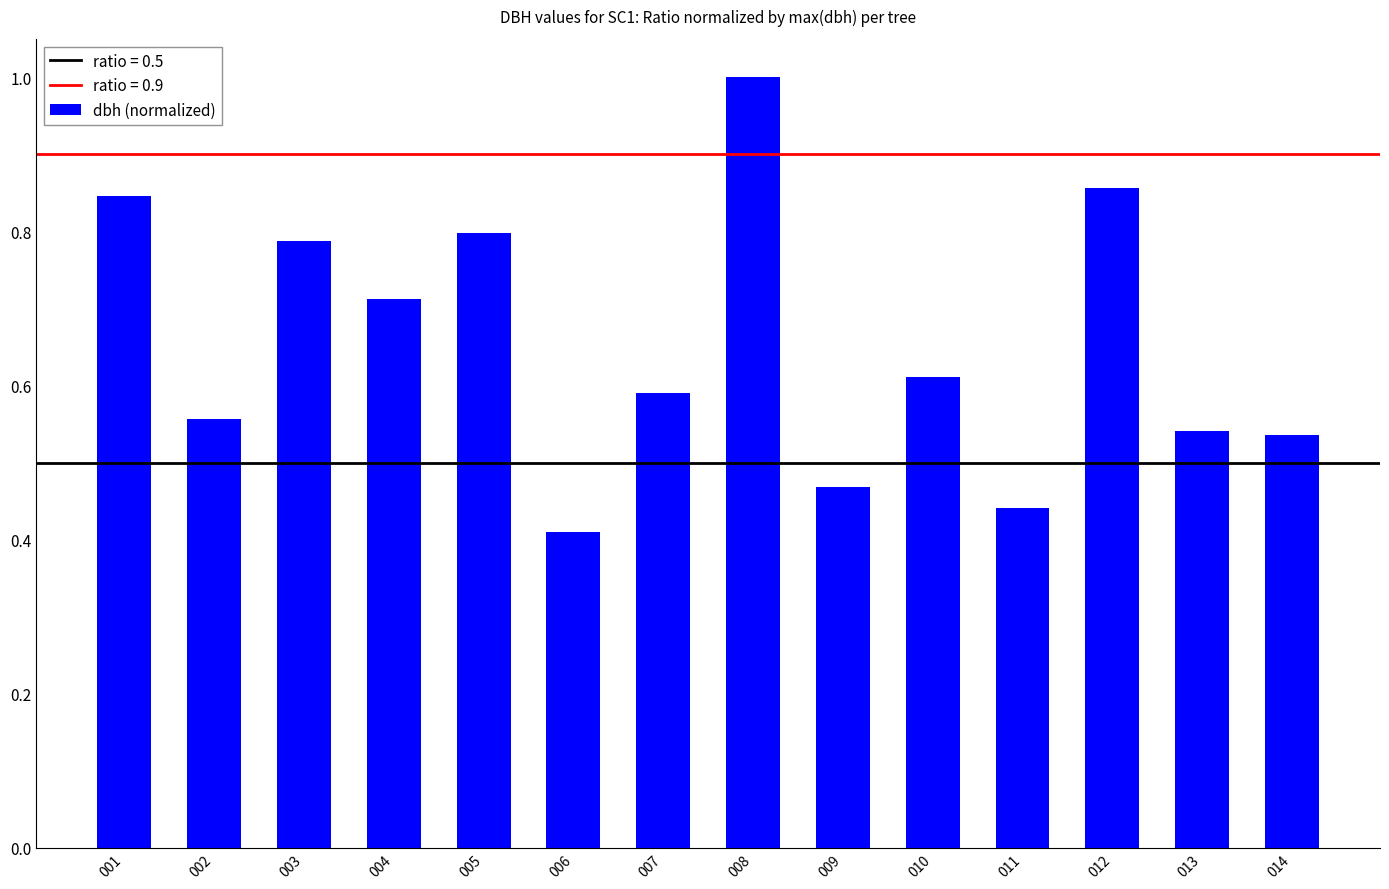

Count the number of data series in this chart.

1